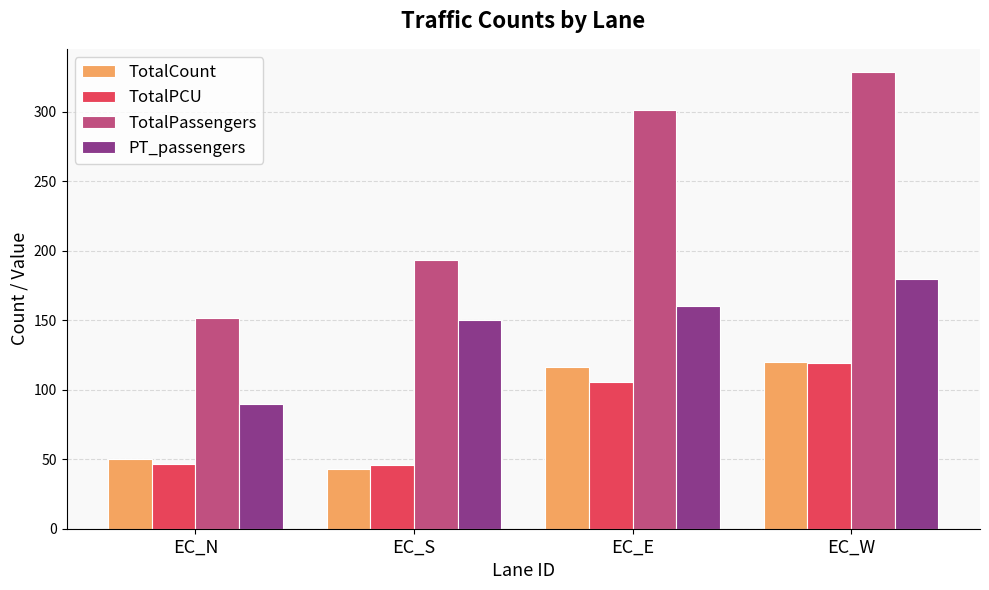

Which series has the largest total across all categories?

TotalPassengers